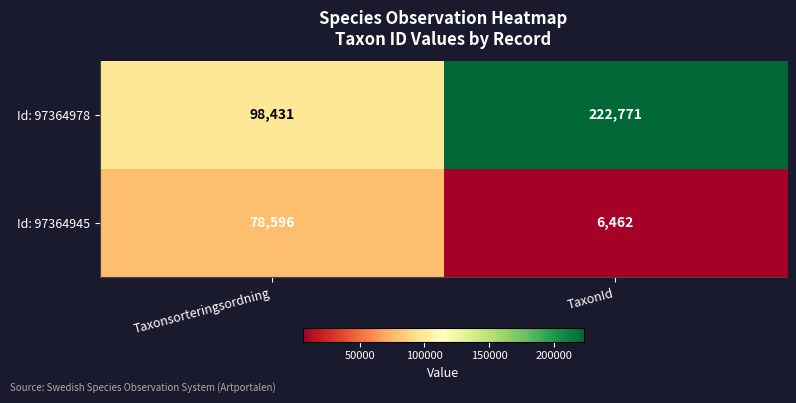

Where is Id: 97364978 nearest to the value 160601?

Taxonsorteringsordning